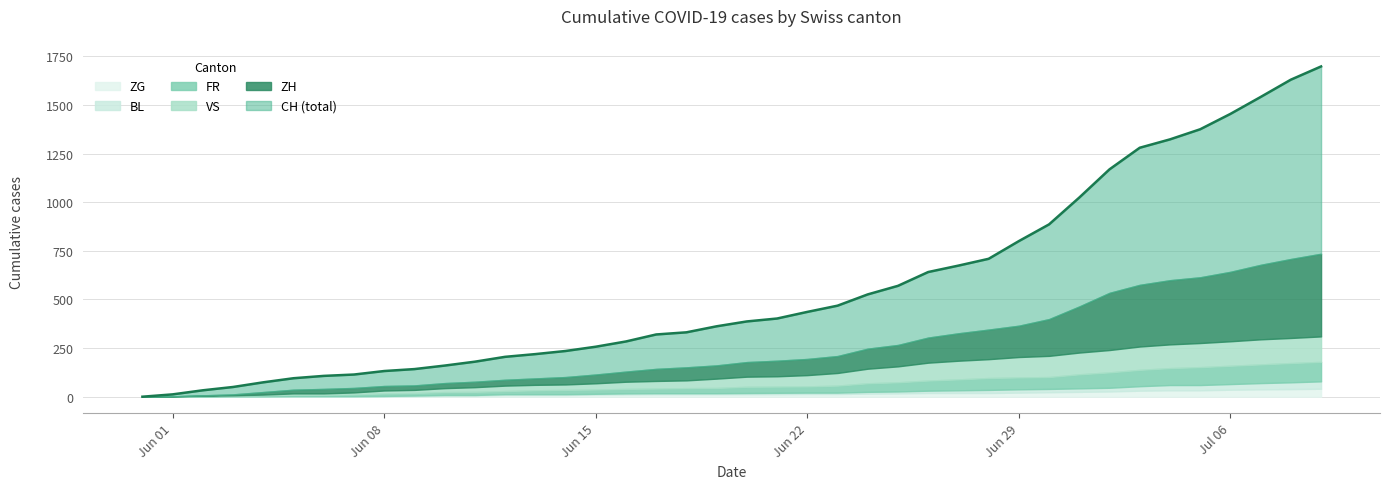

Which series has the largest total across all categories?

CH